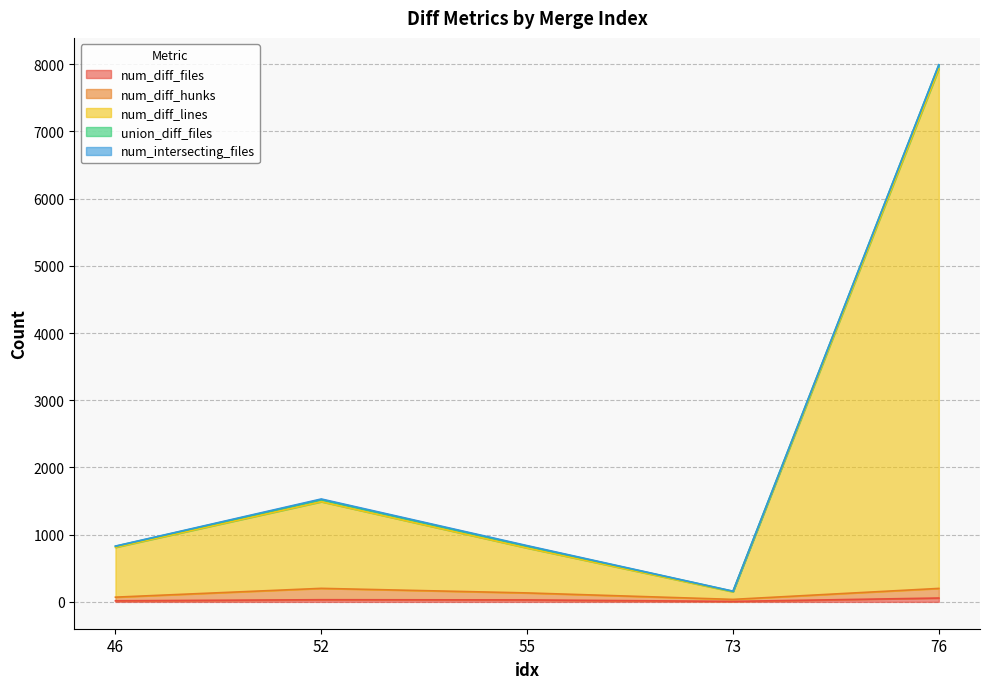

The num_diff_lines series shows 504 at 46. True or false?

False